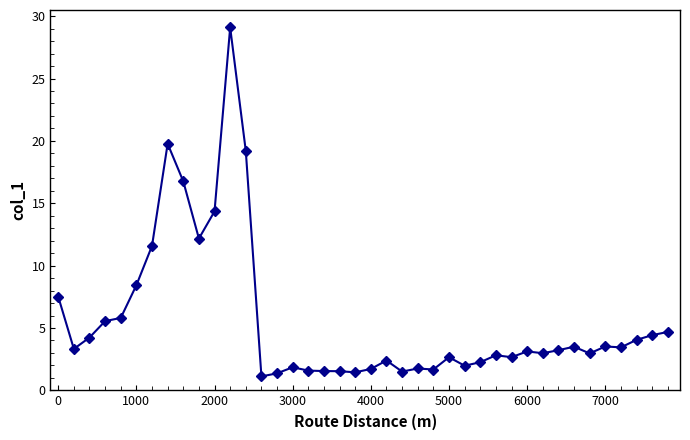

What is the difference between the maximum and minimum values?

28.0